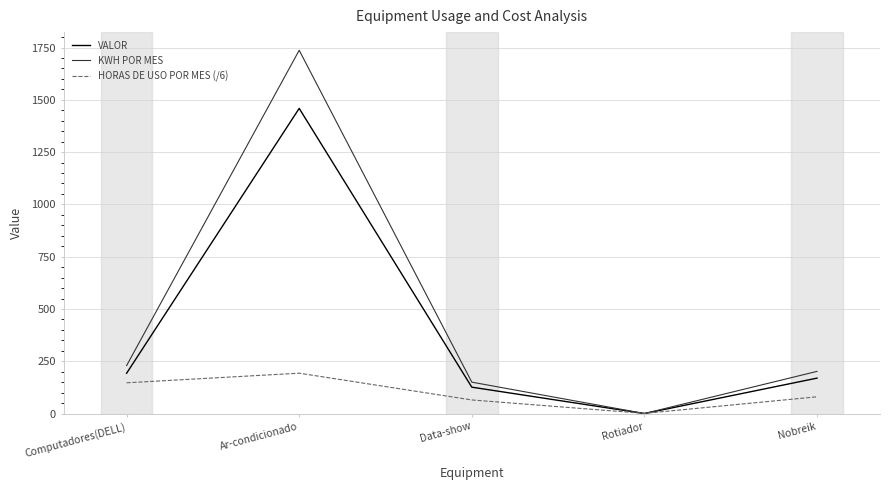

What is the average value of the VALOR series?

389.5